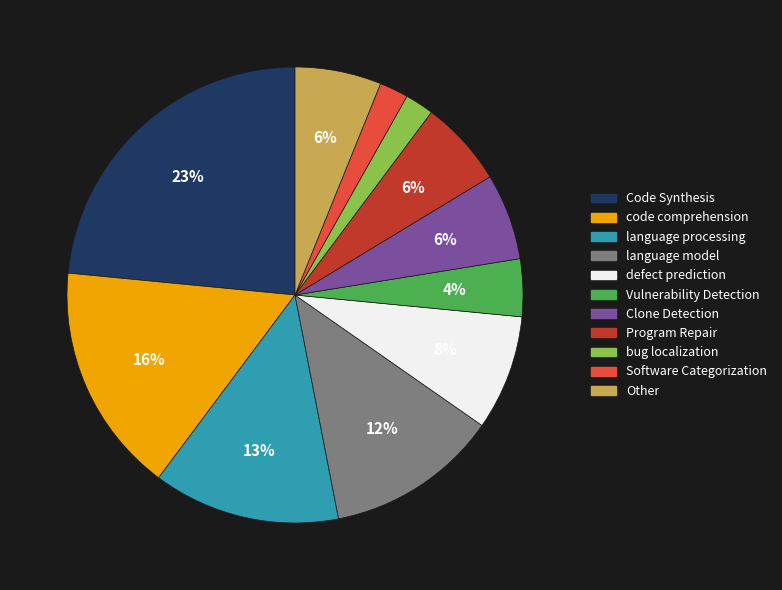

Do Clone Detection and code comprehension together represent more than half of the pie?

No